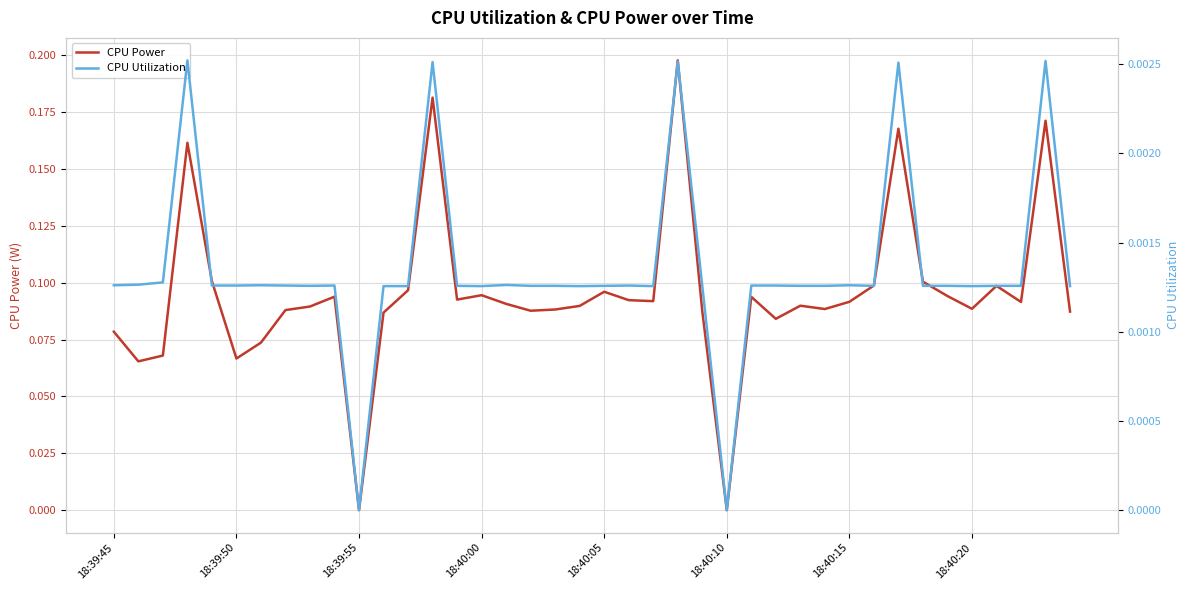

How many values in CPU Utilization are above zero?

38